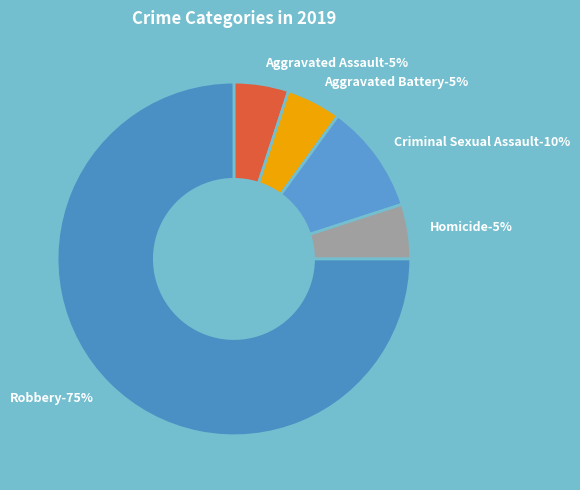

What is the total percentage of Aggravated Battery and Homicide?

10.0%